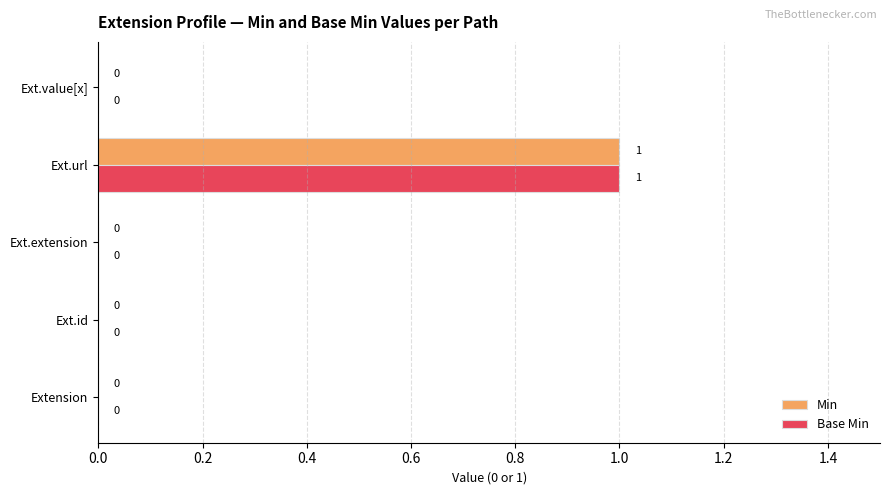

Which category has the highest value across all series?

Ext.url